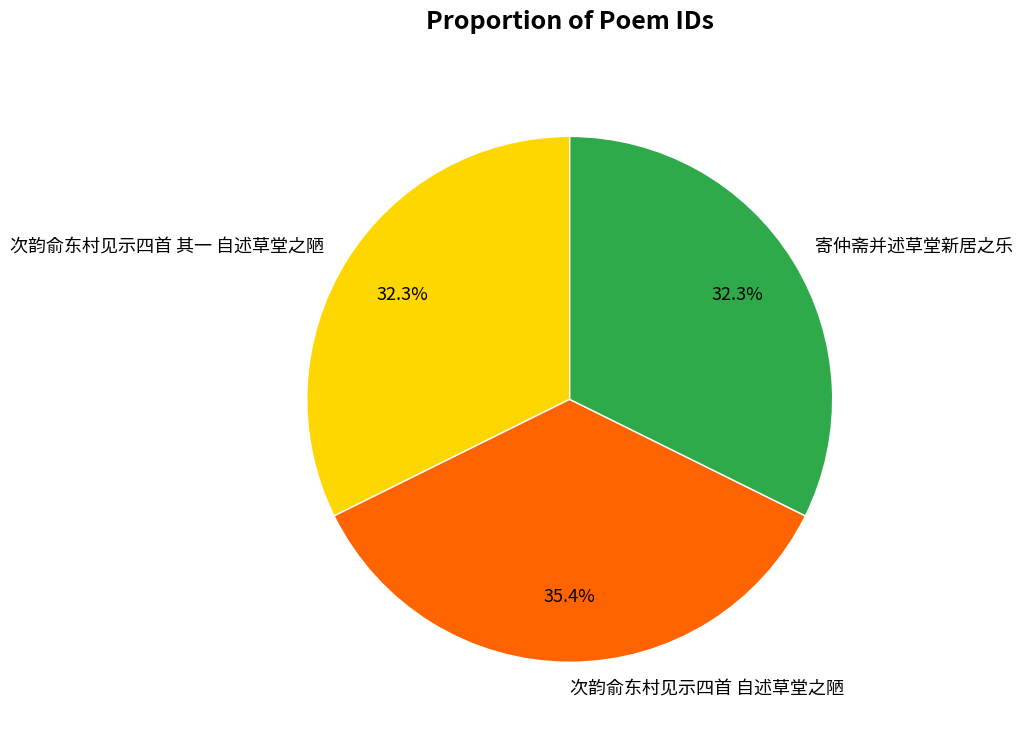

Count the number of slices in the pie.

3